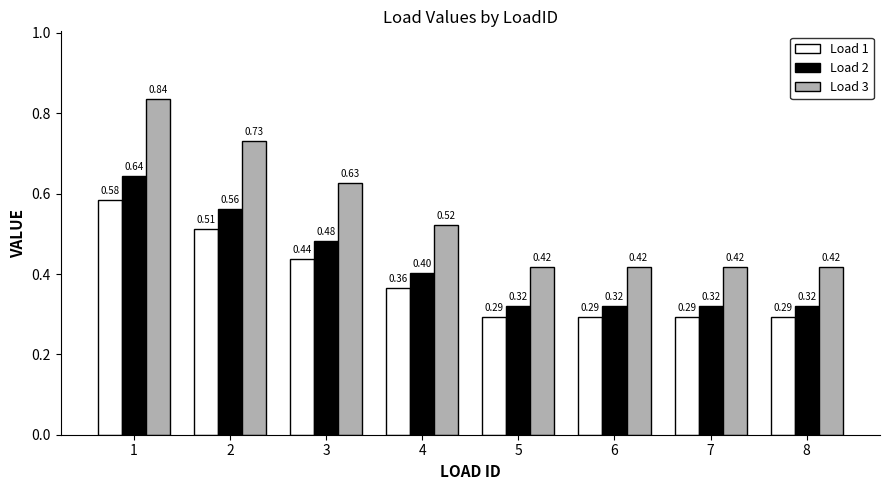

What value does the Load 3 series have at 8?

0.4